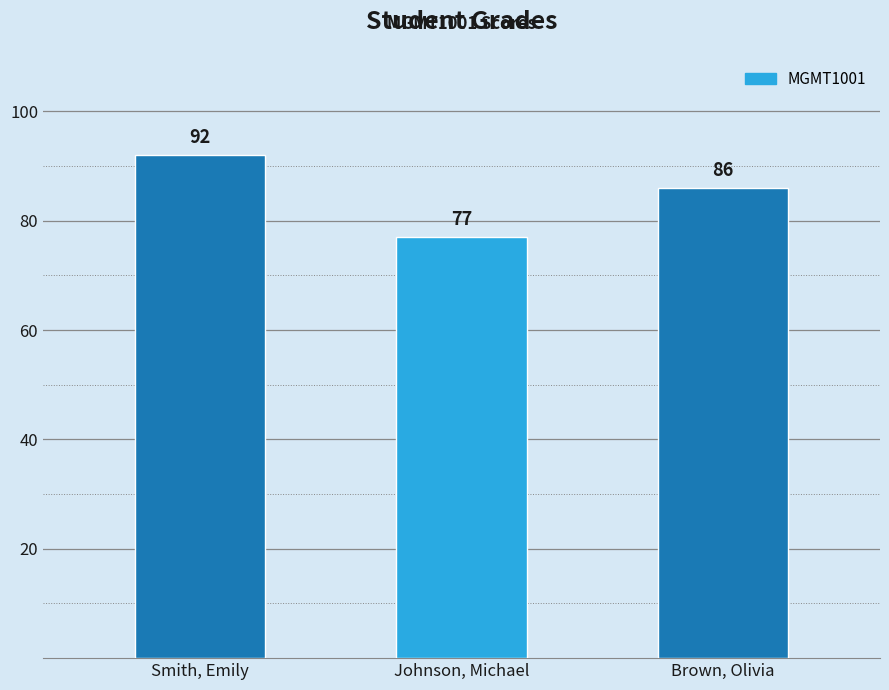

Which category has the highest value across all series?

Smith, Emily